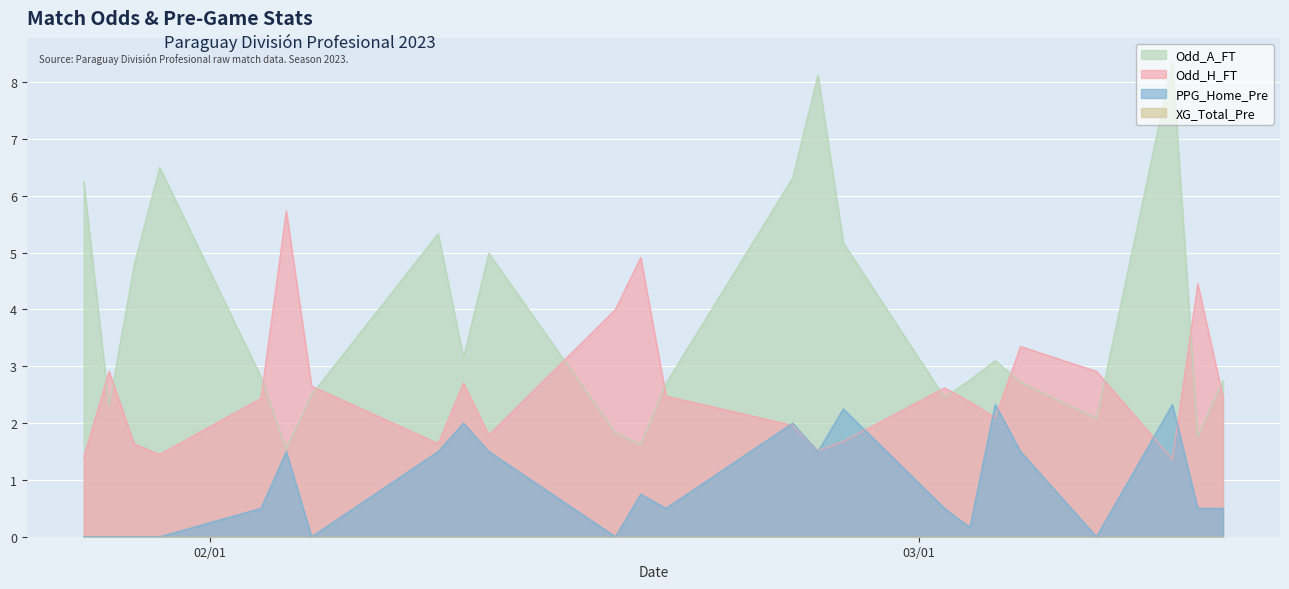

True or false: Odd_H_FT and XG_Total_Pre intersect in this chart.

False